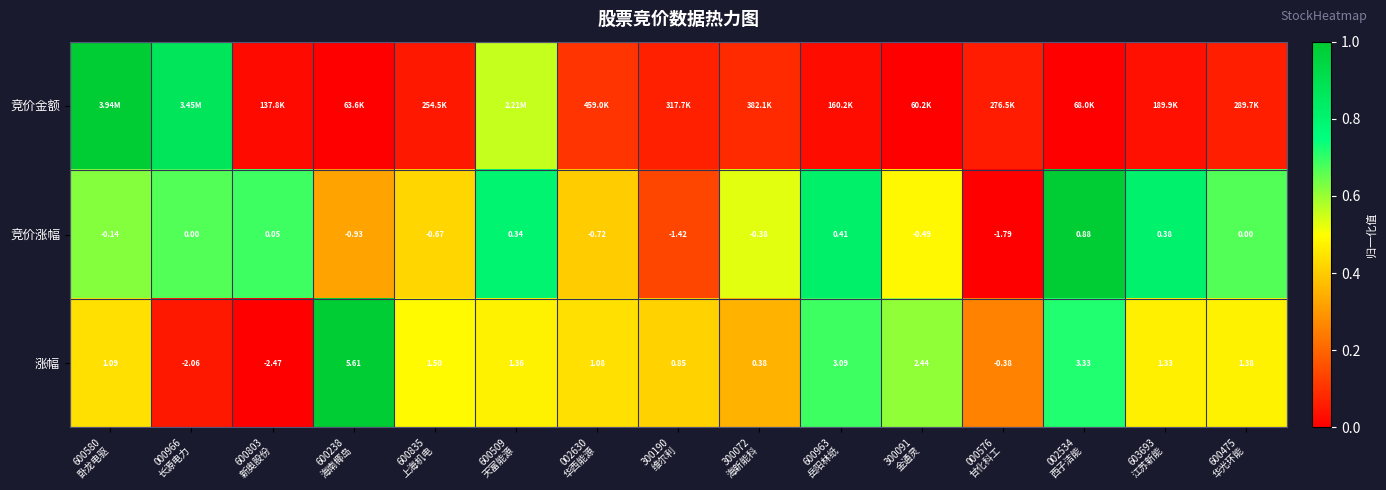

How many series are shown in this chart?

3